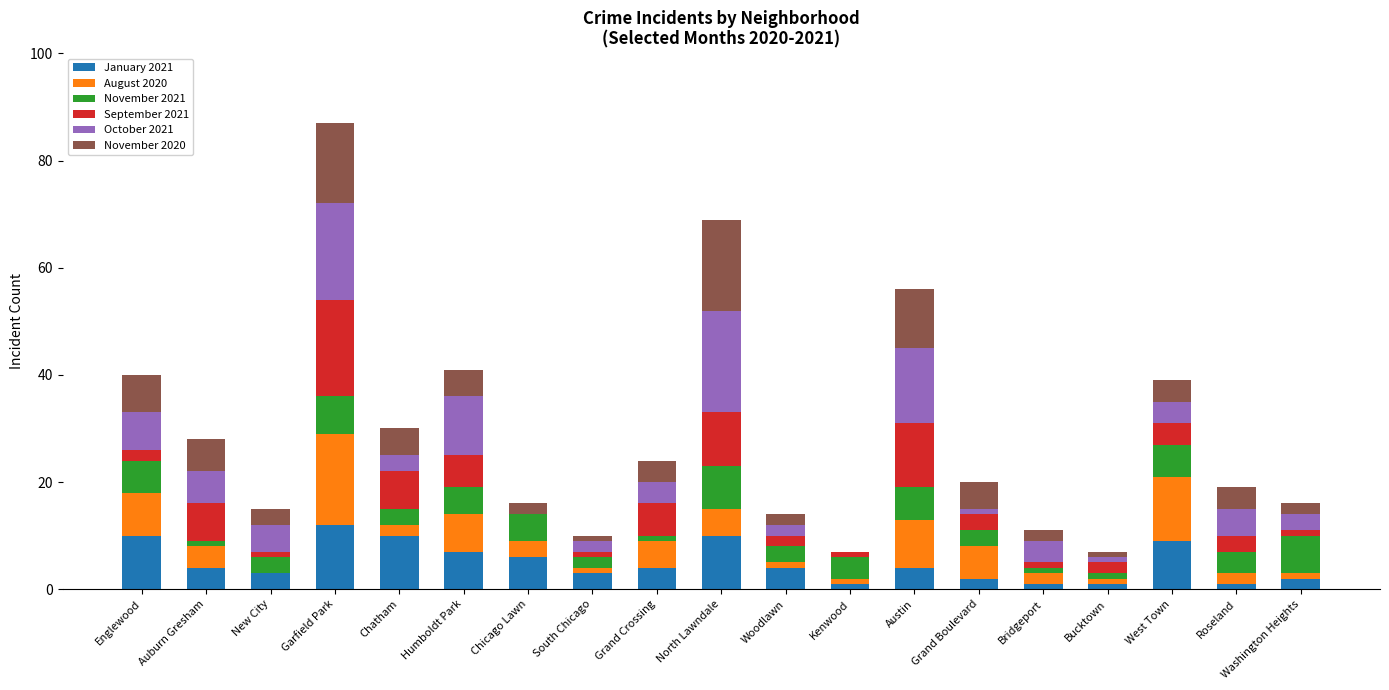

What is the total value across all series at Garfield Park?

87